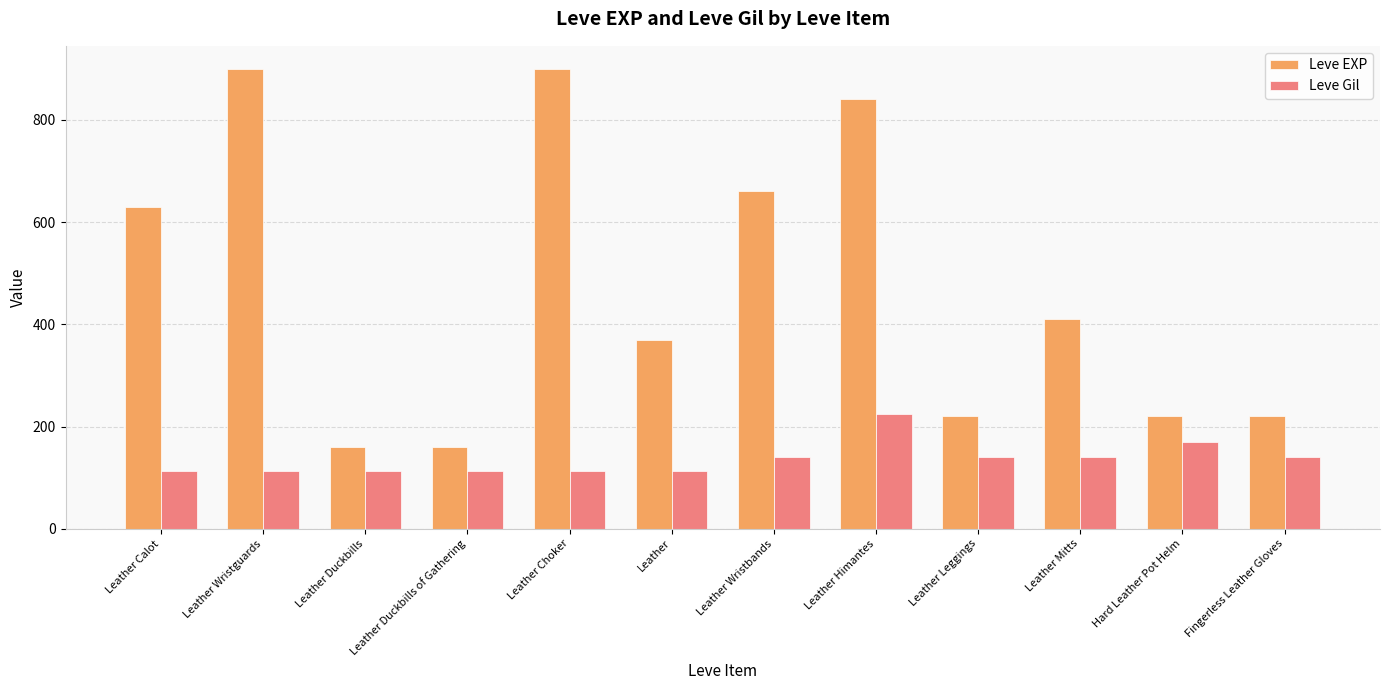

The value of Leve Gil at Leather Himantes is 224. True or false?

True